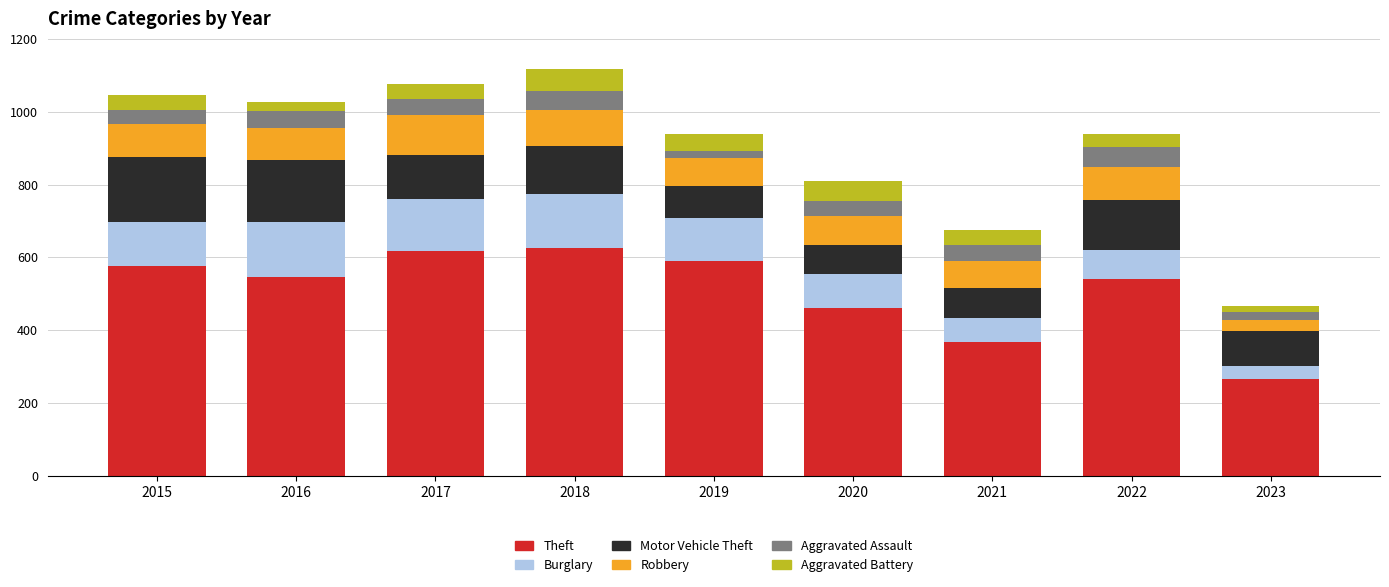

What is the total value across all series at 2022?

940